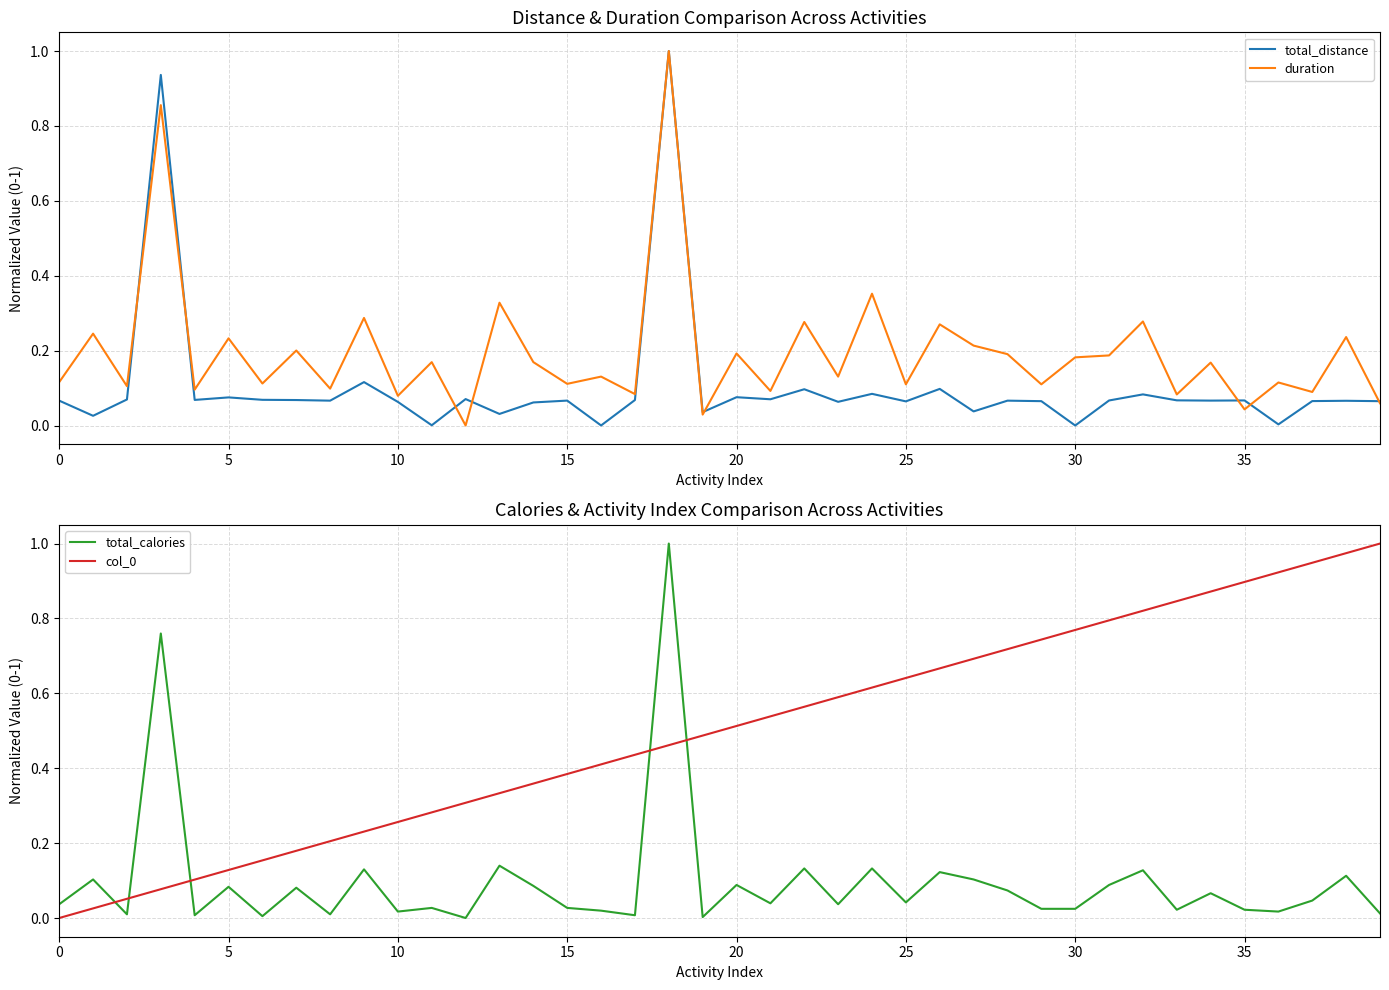

Is this an area chart (filled region under the line)?

No